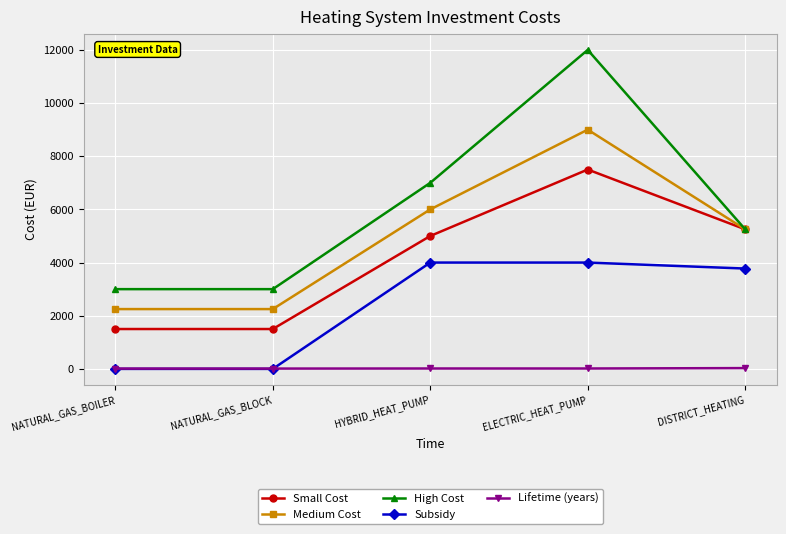

What are all the series names shown in the legend?

Small Cost, Medium Cost, High Cost, Subsidy, Lifetime (years)